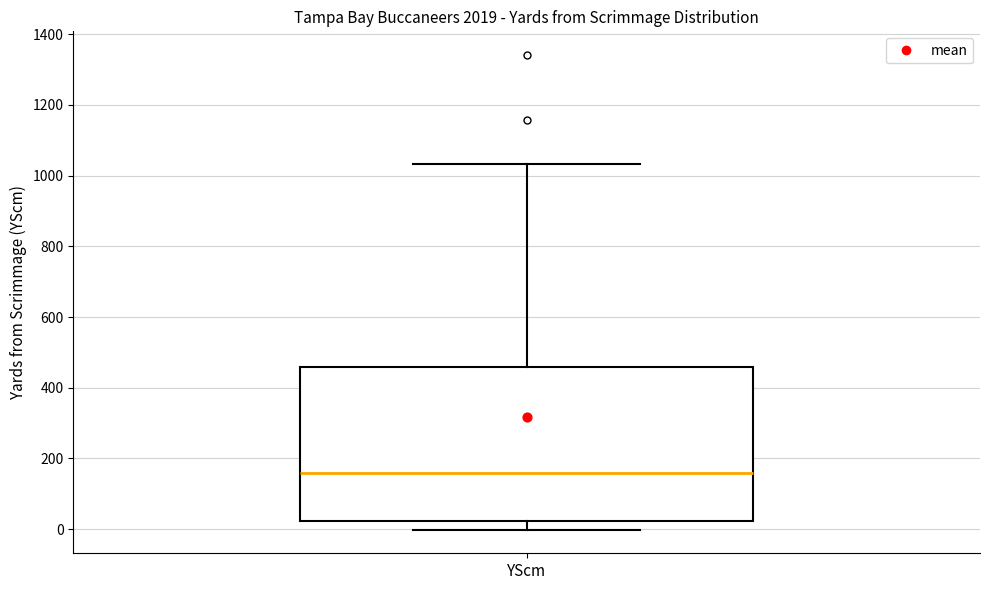

Transcribe this box plot: give where the median line is, the range the box spans, and where the two whiskers end, as read against the y-axis. The values are not printed on the chart, so give them approximately, as read against the axis.

median 160, box 20 to 460, whiskers 0 to 1040